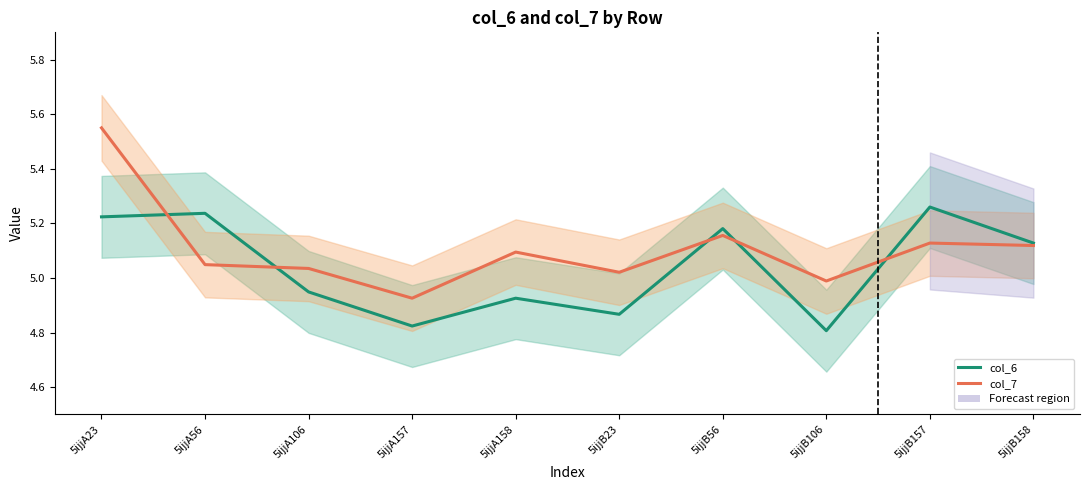

Which series ends up on top after the final intersection of col_6 and col_7?

col_6